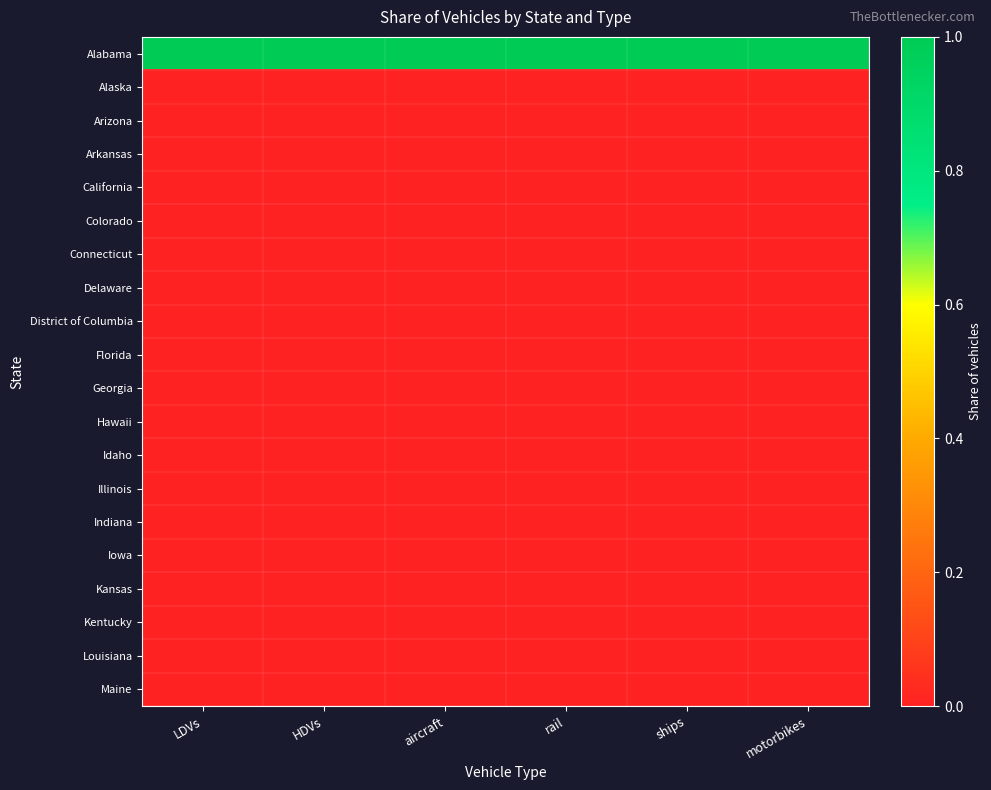

At how many categories does at least one series exceed 0?

6